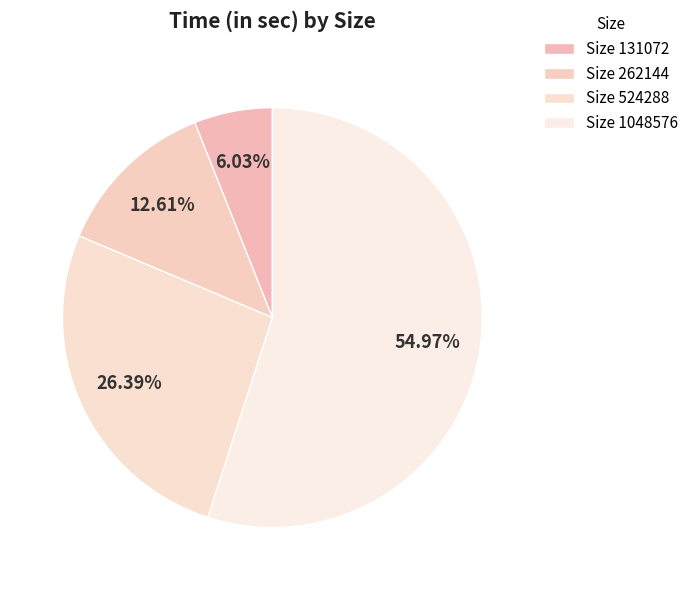

How many segments does this pie chart have?

4